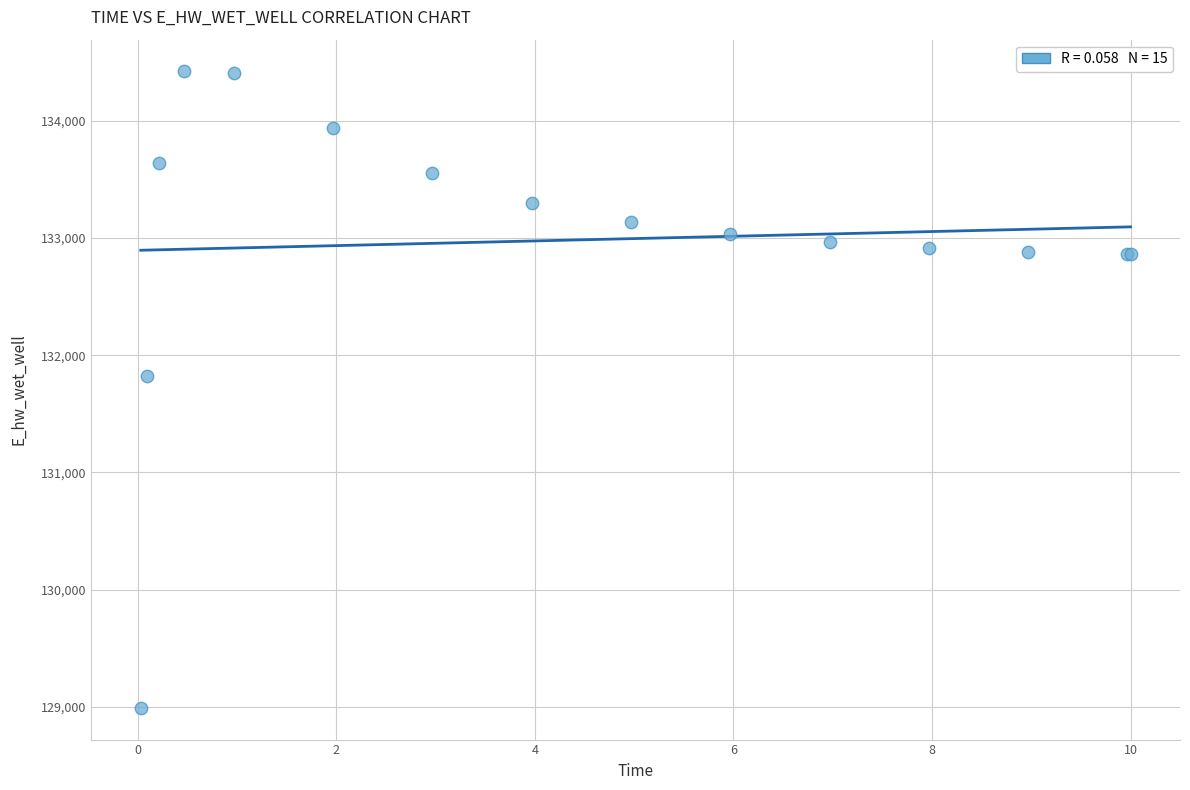

What Y value in the scatter plot is closest to 131706?

131823.6